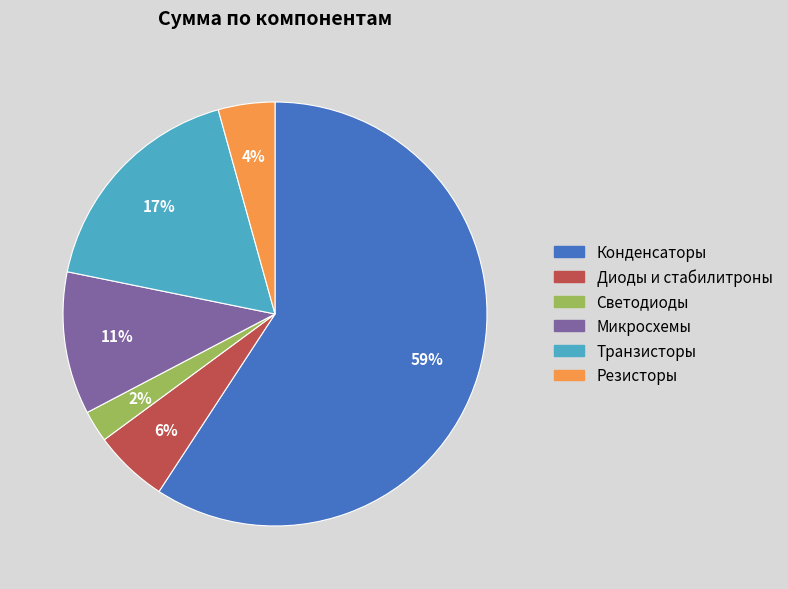

Is there any slice that represents more than half of the pie?

Yes